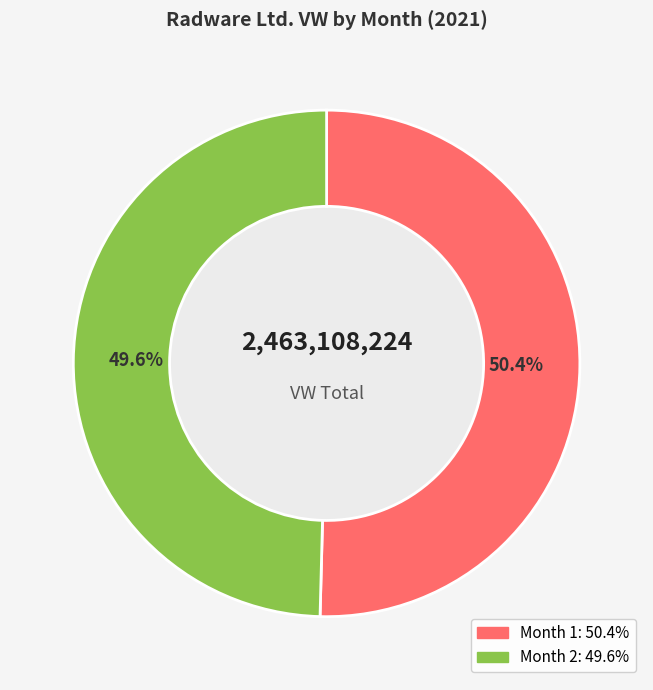

Does any single category account for the majority?

Yes